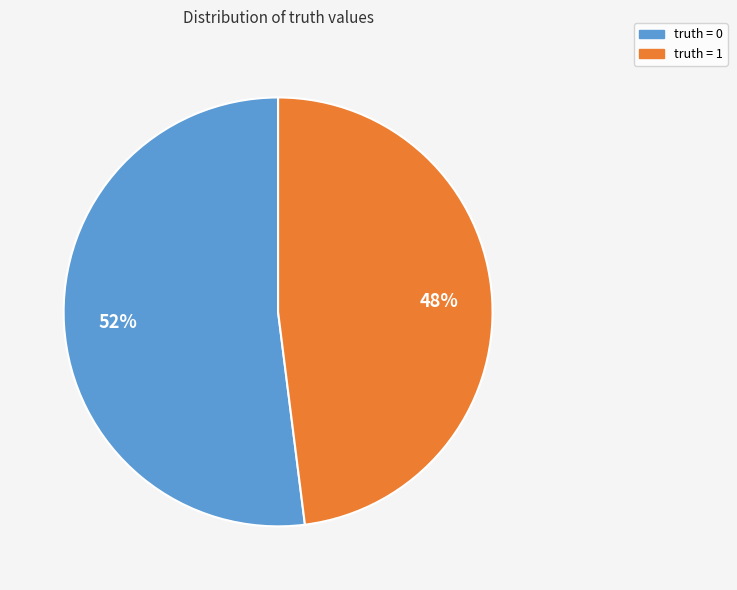

What percentage is the truth = 0 slice, to the nearest percent?

52%